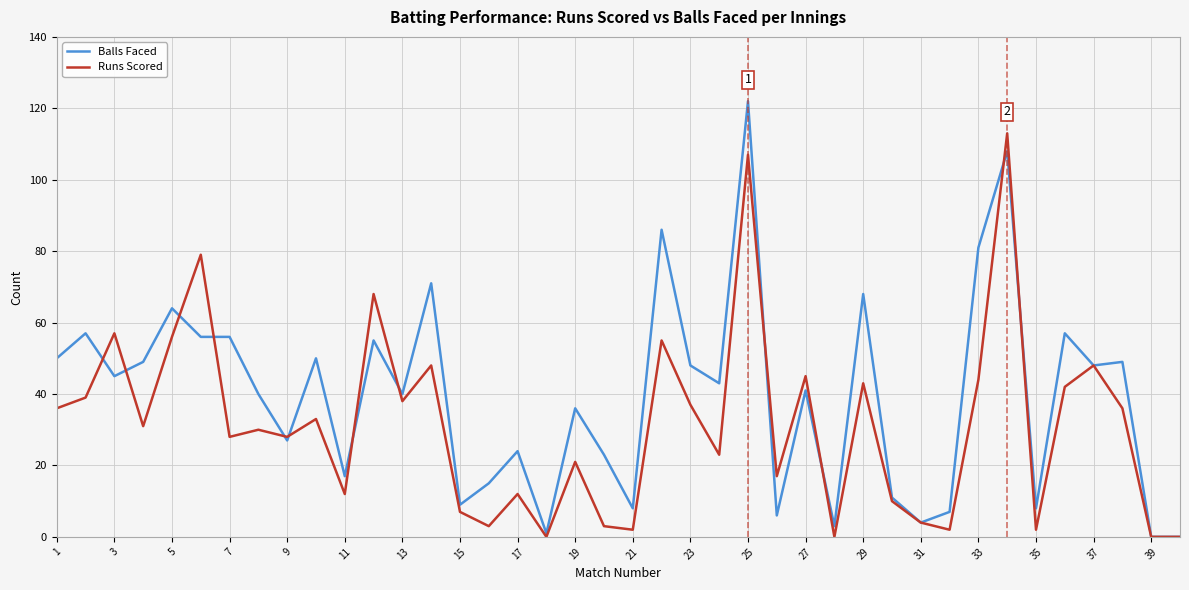

Rank the series by their maximum value, from highest to lowest.

Balls Faced, Runs Scored